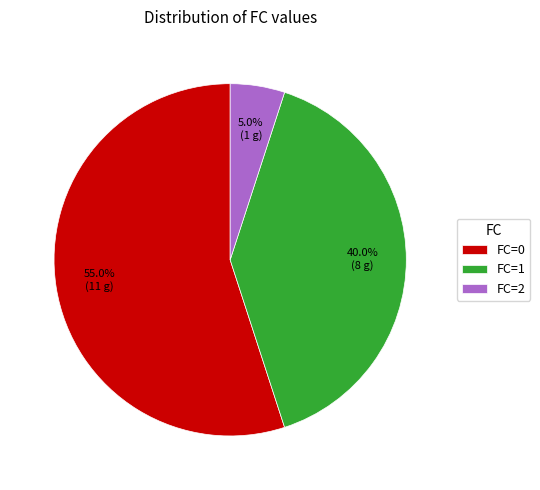

Which slice is the smallest?

FC=2